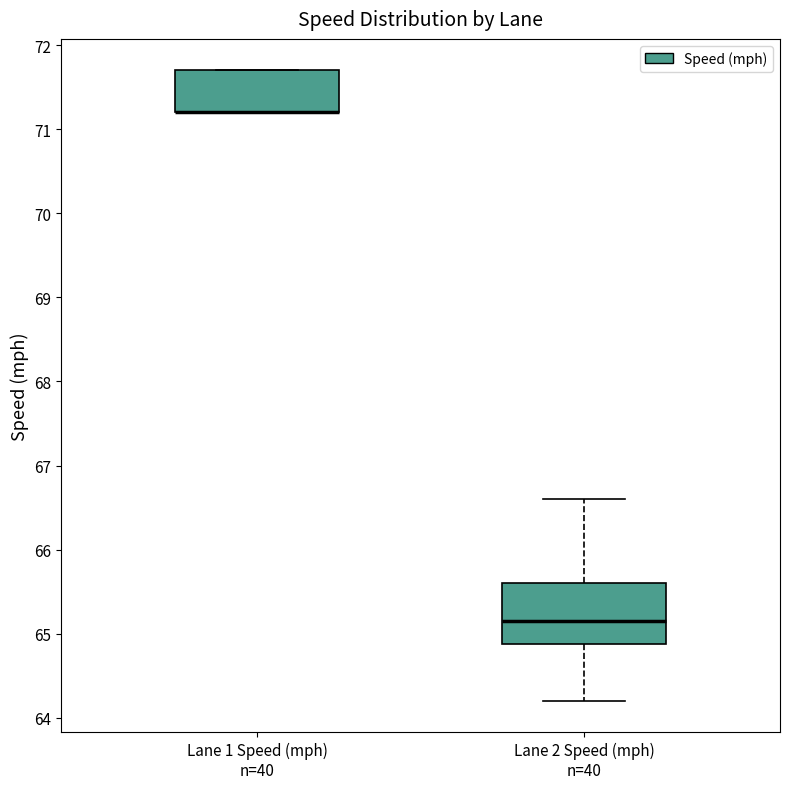

Reading left to right, read every box against the y-axis: the position of its median line, the range the box covers, and the ends of its whiskers. The values are not printed on the chart, so give them approximately, as read against the axis.

Lane 1 Speed (mph) n=40: median 71.2 (drawn on the box's lower edge), box 71.2 to 71.7, whiskers 71.2 to 71.7
Lane 2 Speed (mph) n=40: median 65.2, box 64.9 to 65.6, whiskers 64.2 to 66.6